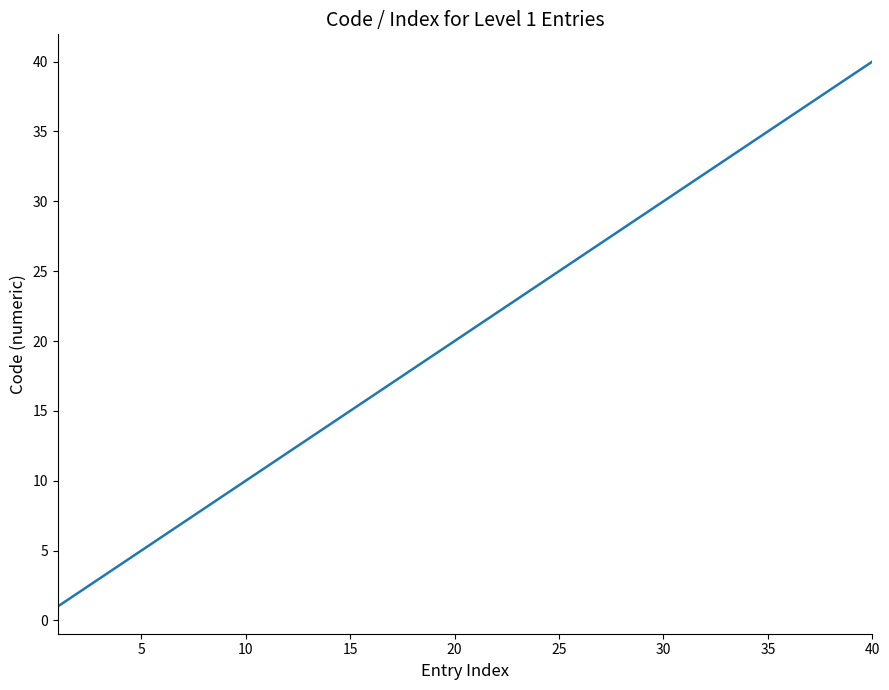

True or false: the data has more than 1 interior local peaks.

False